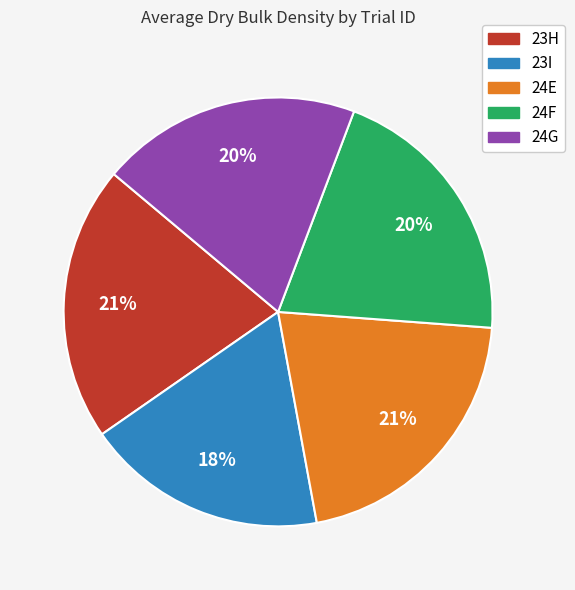

True or false: 23H accounts for 14% of the total.

False